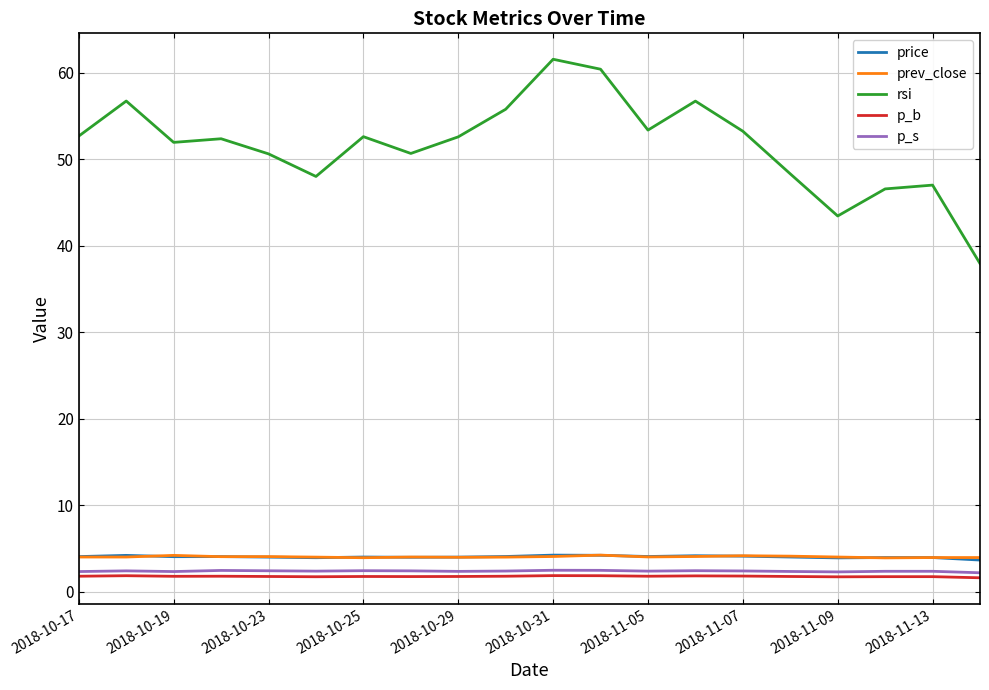

True or false: rsi and p_s cross at least once.

False